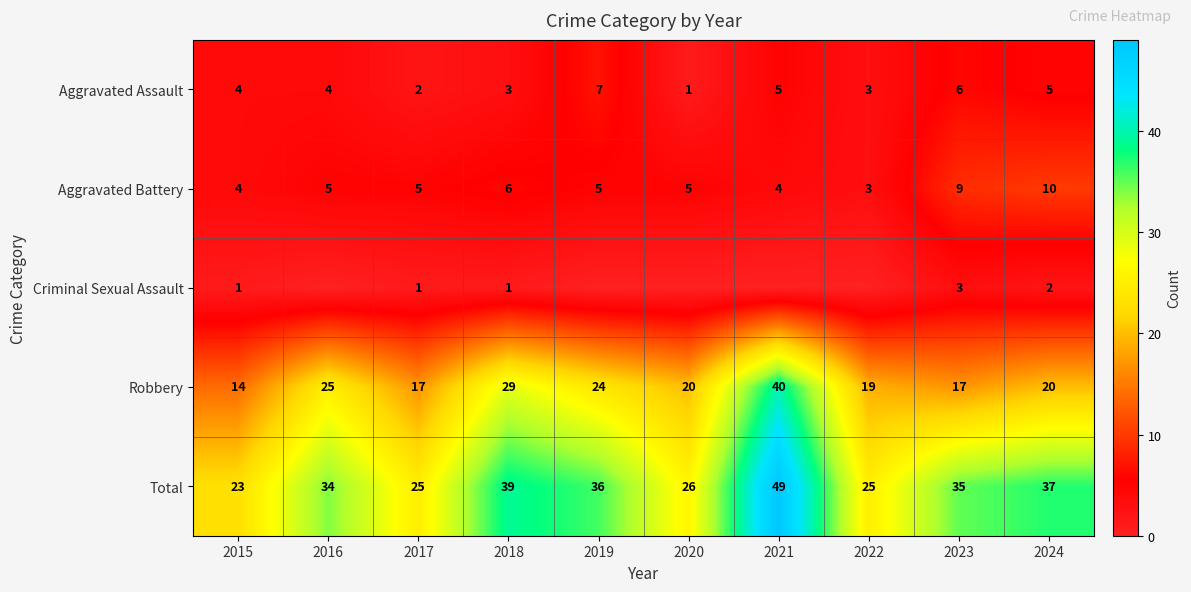

Is it true that Robbery equals 10 at 2020?

False